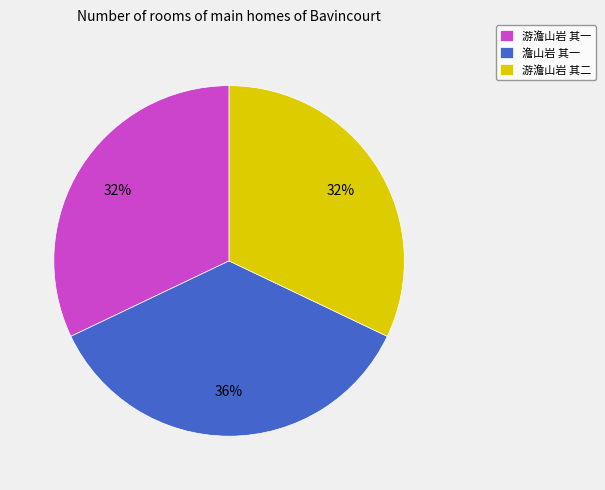

Do 澹山岩 其一 and 游澹山岩 其二 together represent more than half of the pie?

Yes